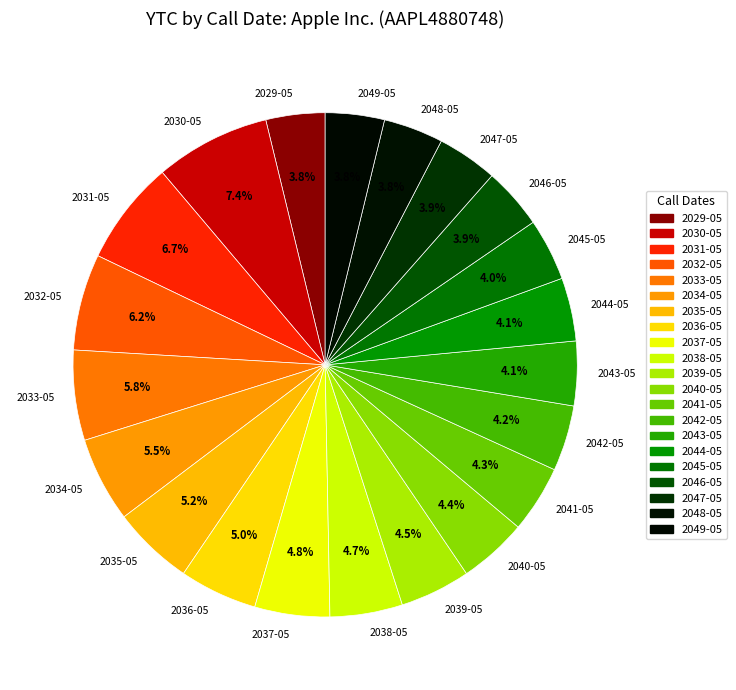

Do 2039-05 and 2048-05 together represent more than half of the pie?

No